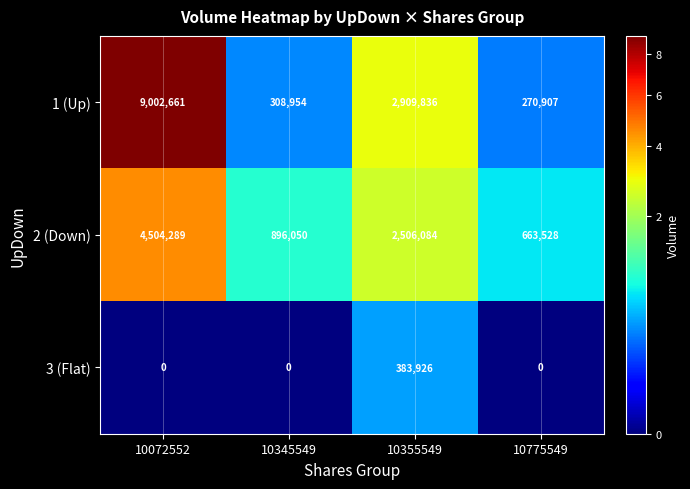

List the series in order of their overall mean, lowest first.

3 (Flat), 2 (Down), 1 (Up)